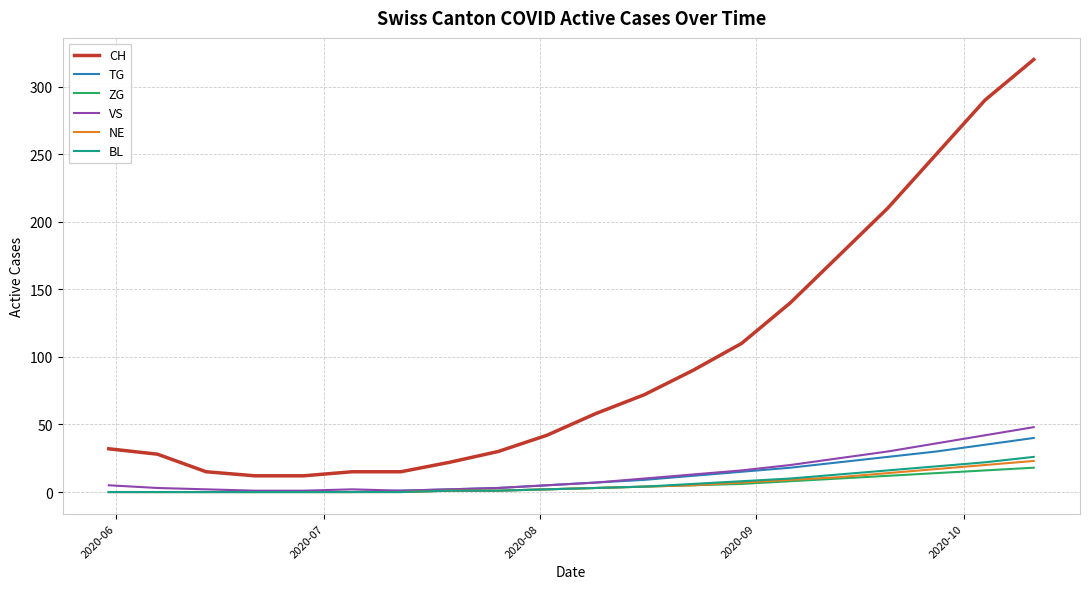

What is the highest value of the CH series?

320